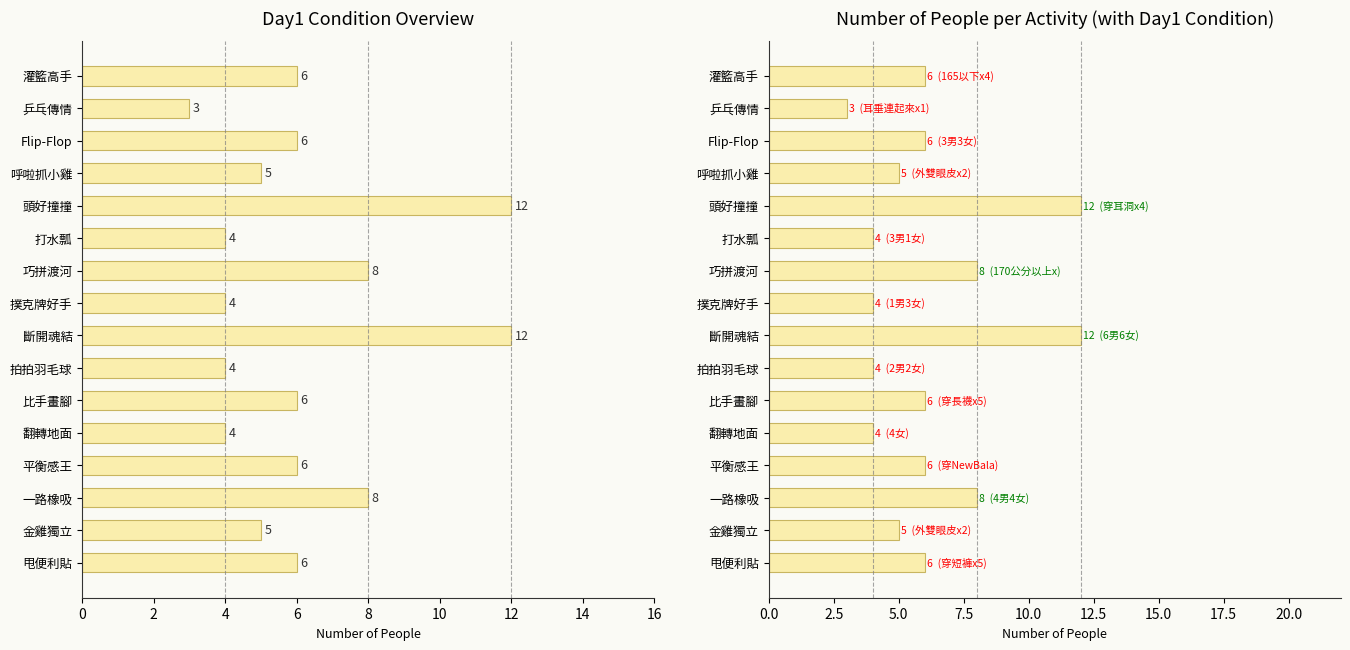

What is the value of the 12th bar from the left?

4